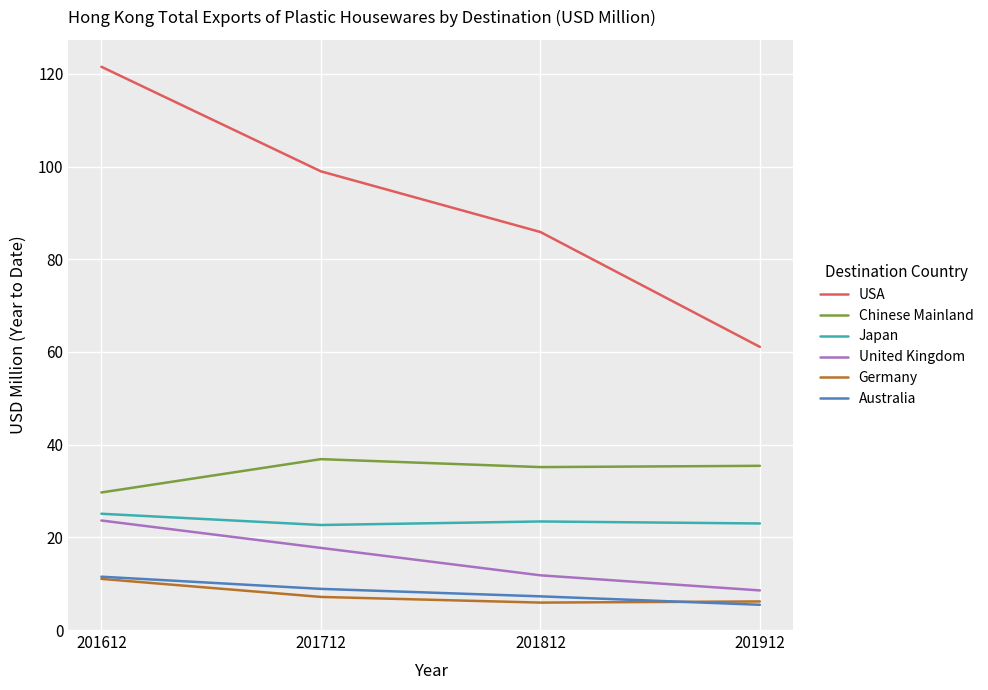

Rank the categories by USA value from highest to lowest.

201612, 201712, 201812, 201912